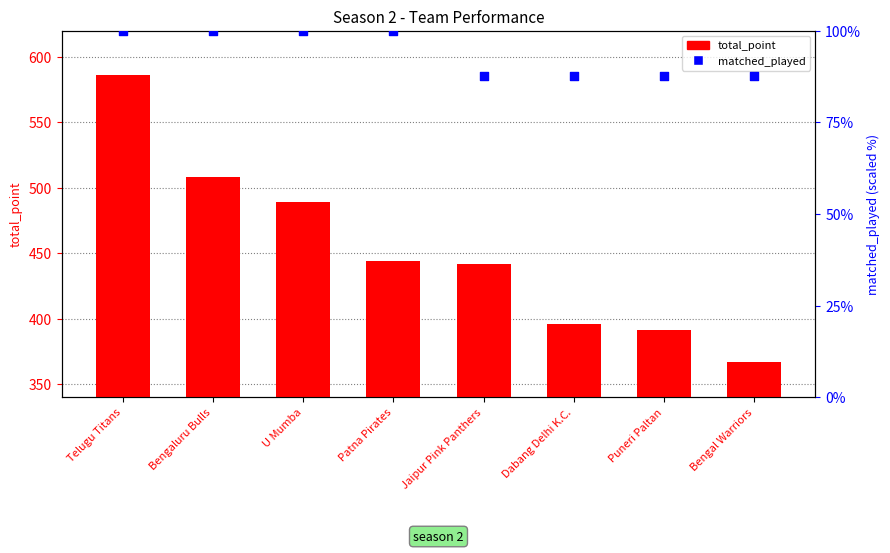

Which series reaches the maximum Y coordinate?

total_point